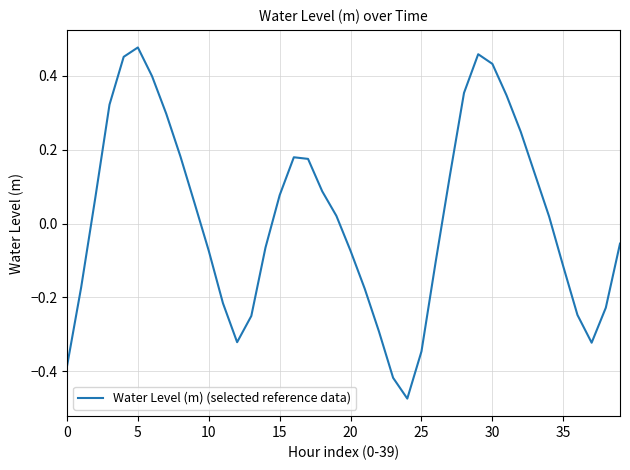

What is the difference between the maximum and minimum values?

0.9